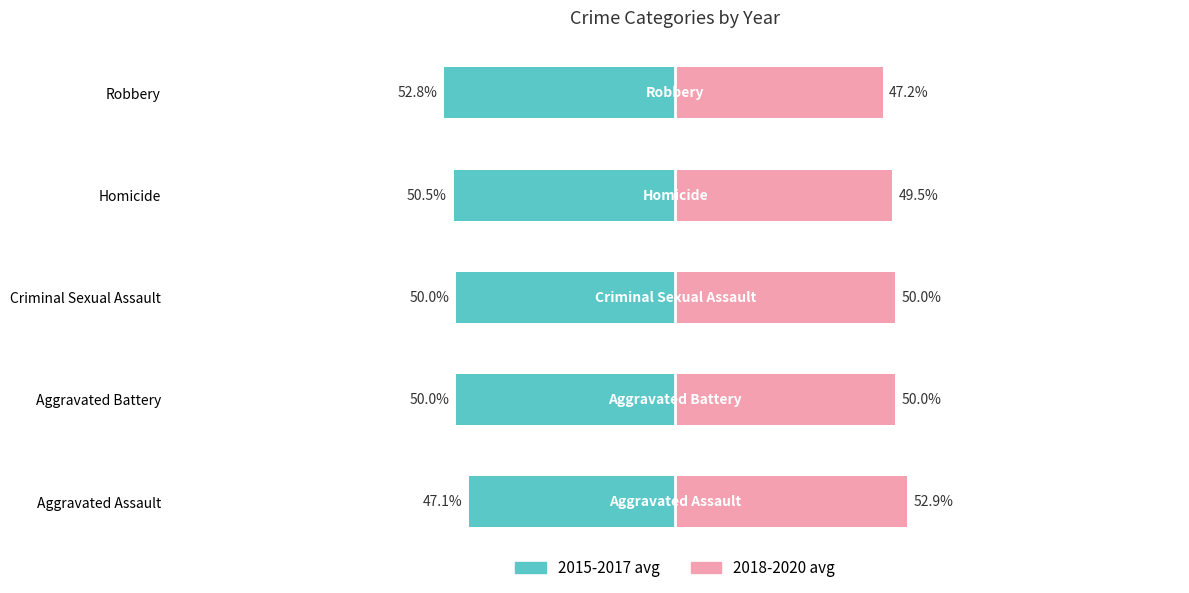

The value of 2015-2017 avg at Homicide is -70.2. True or false?

False